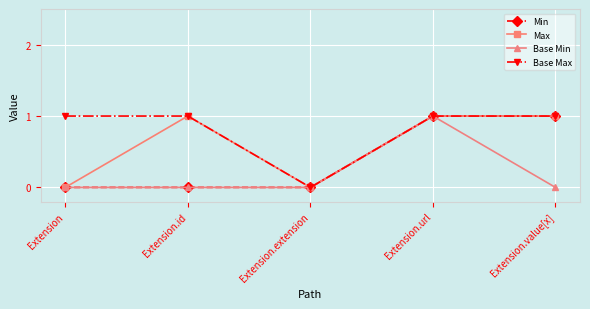

The Max series shows 1 at Extension.url. True or false?

True